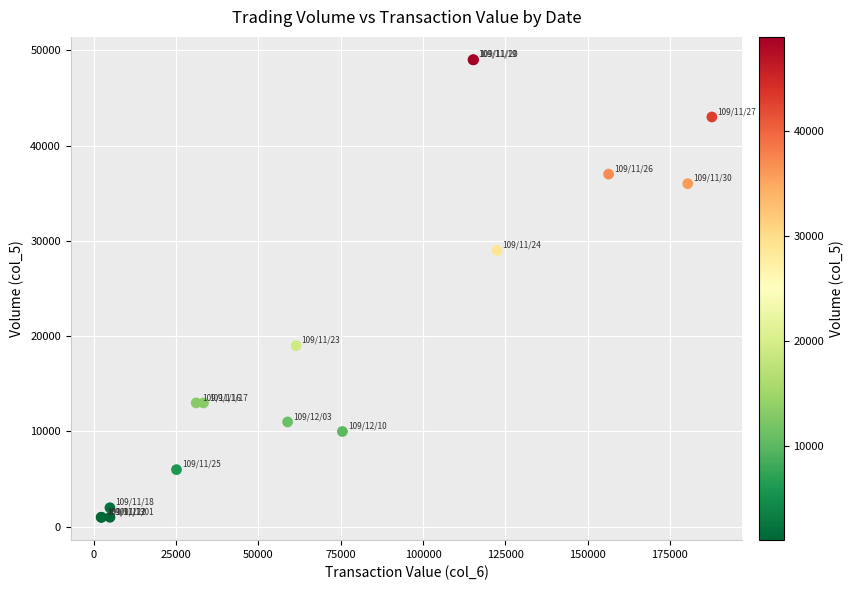

What Y value in the scatter plot is closest to 25000?

29000